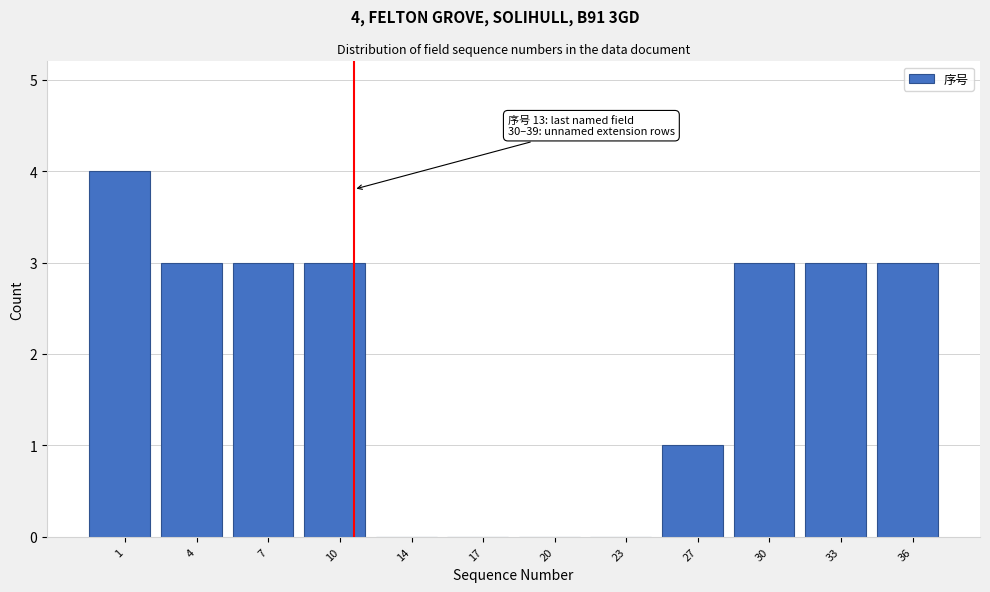

Reading left to right, transcribe all the data shown in this chart.

1=4	4=3	7=3	10=3	14=0	17=0	20=0	23=0	27=1	30=3	33=3	36=3